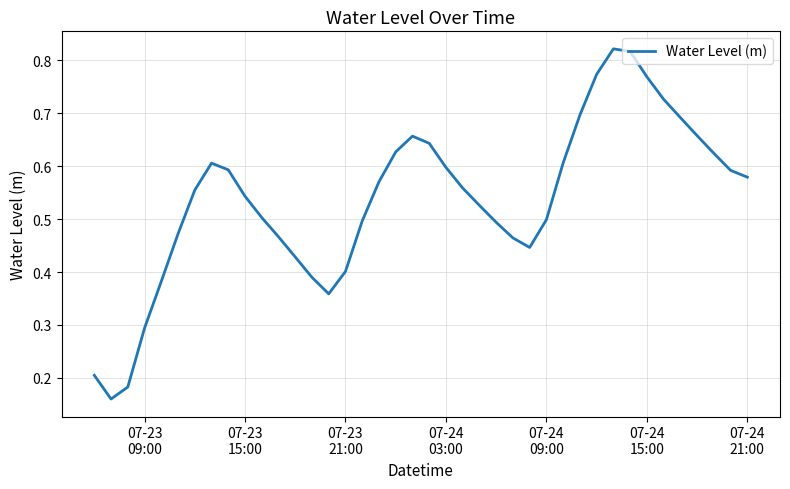

Reading left to right, list all the values displayed in this chart.

0.2	0.2	0.2	0.3	0.4	0.5	0.6	0.6	0.6	0.5	0.5	0.5	0.4	0.4	0.4	0.4	0.5	0.6	0.6	0.7	0.6	0.6	0.6	0.5	0.5	0.5	0.4	0.5	0.6	0.7	0.8	0.8	0.8	0.8	0.7	0.7	0.7	0.6	0.6	0.6